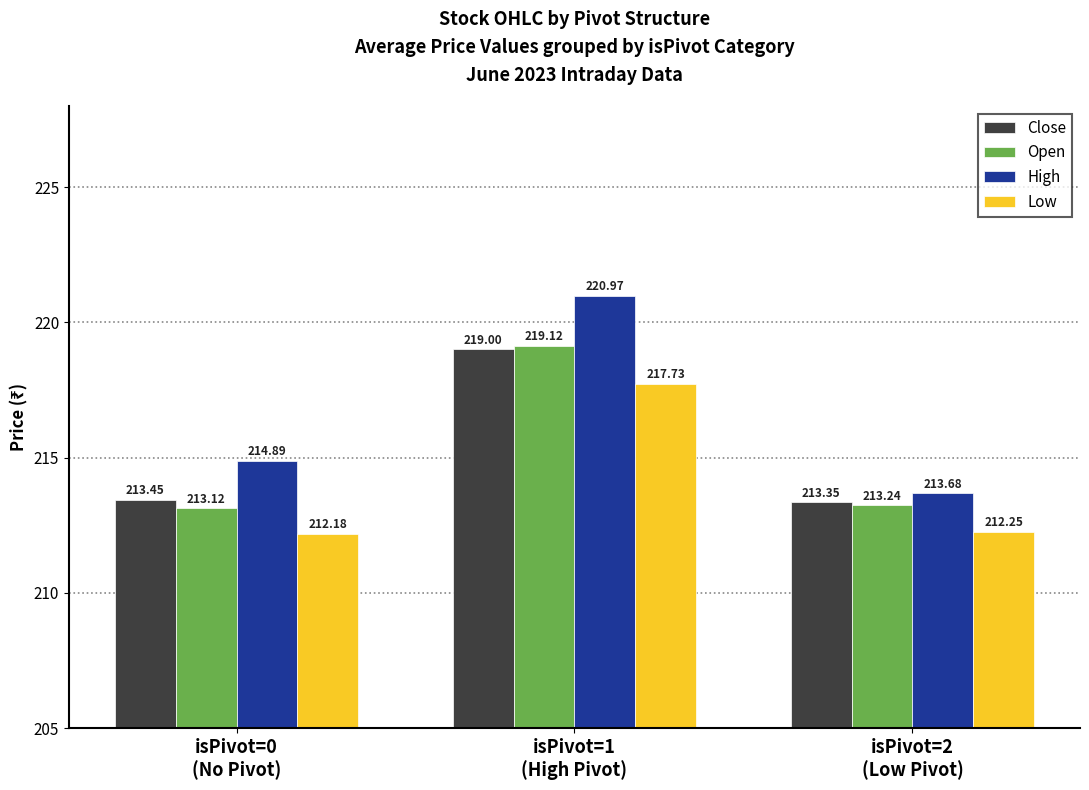

What is the average value of the Close series?

215.3